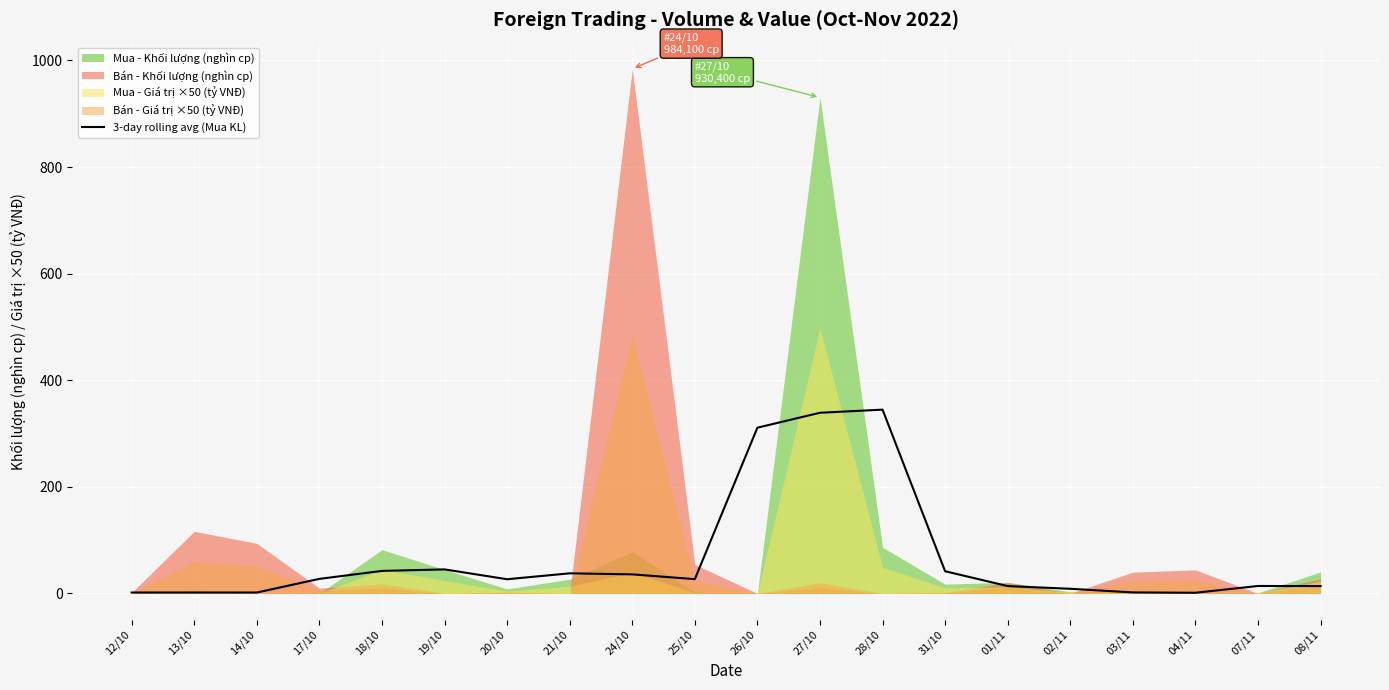

The value at 20/10 is 26.7. True or false?

True